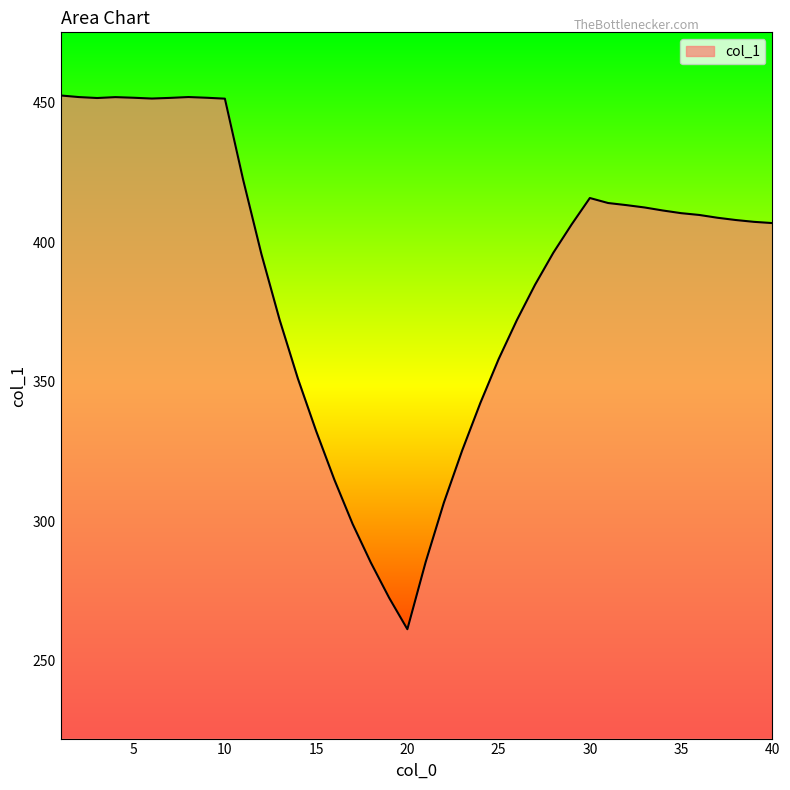

What is the difference between the maximum and minimum values?

191.3